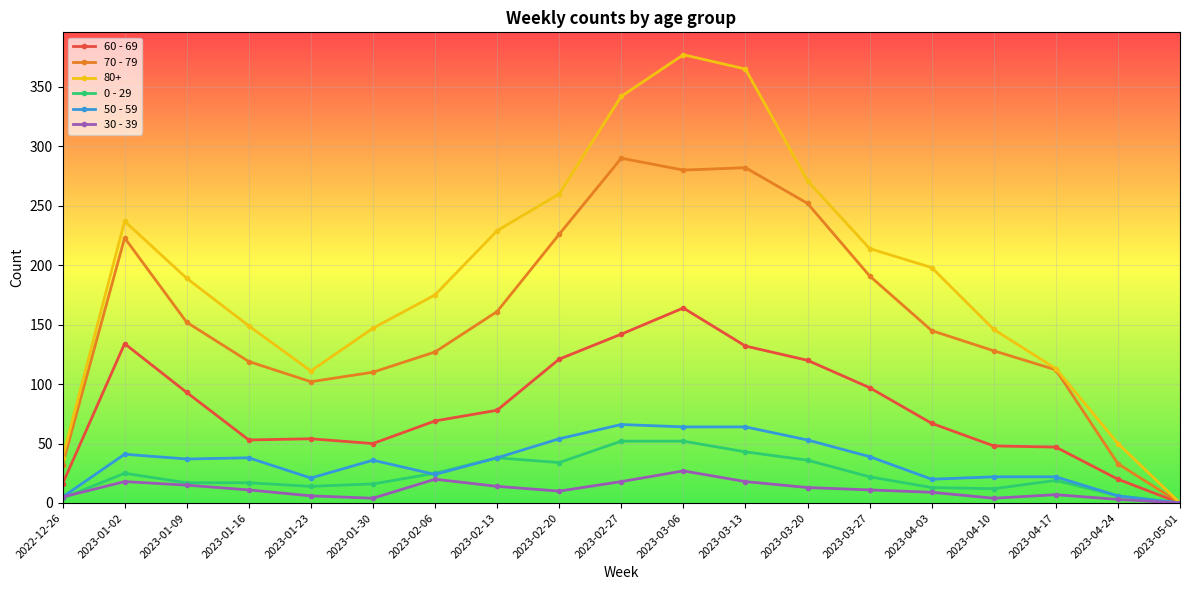

Which category has the highest value in the 60 - 69 series?

2023-03-06